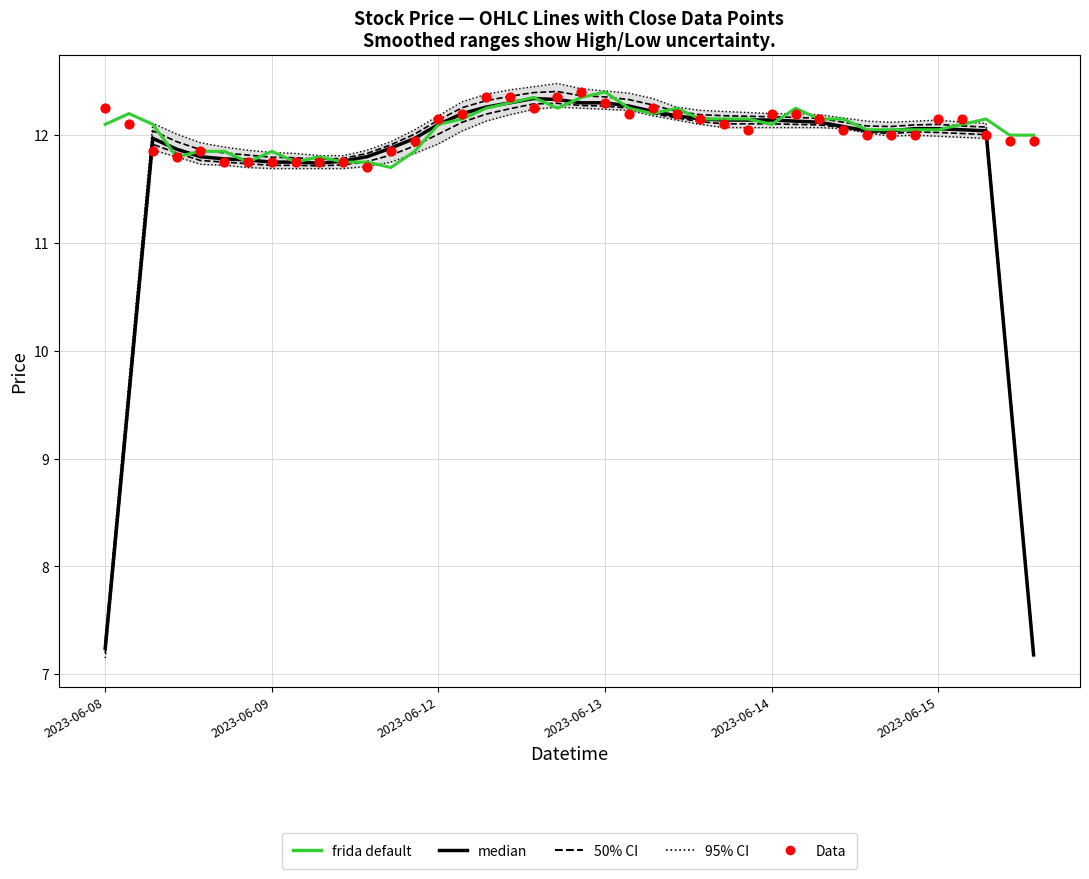

Which series has the widest spread of Y values?

95% CI